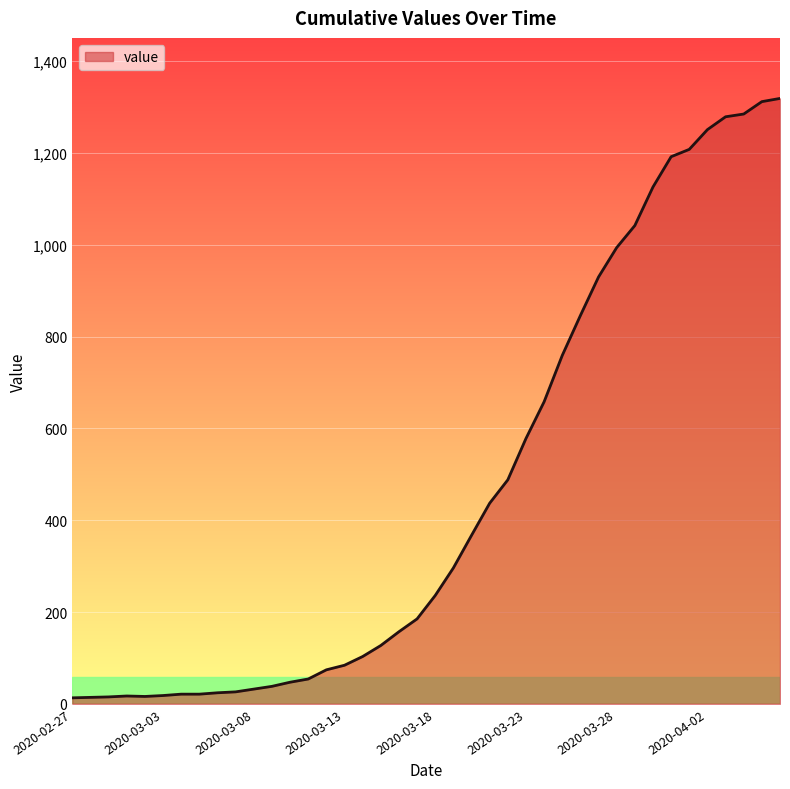

At which label does the data first exceed 236?

2020-03-19